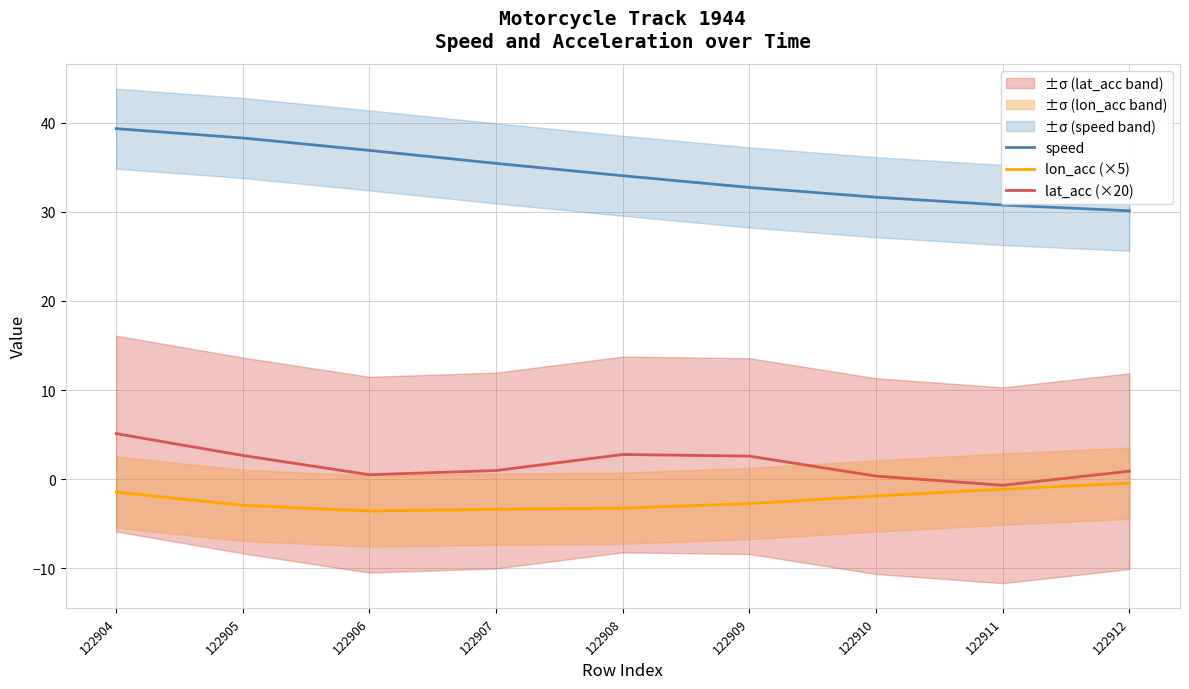

Reading right to left, what are all the values shown in this chart?

speed: 122912=30.1	122911=30.8	122910=31.7	122909=32.8	122908=34.1	122907=35.5	122906=36.9	122905=38.3	122904=39.4
lon_acc (×5): 122912=-0.5	122911=-1.1	122910=-1.9	122909=-2.8	122908=-3.3	122907=-3.4	122906=-3.6	122905=-3.0	122904=-1.5
lat_acc (×20): 122912=0.9	122911=-0.7	122910=0.3	122909=2.6	122908=2.8	122907=1.0	122906=0.5	122905=2.6	122904=5.1